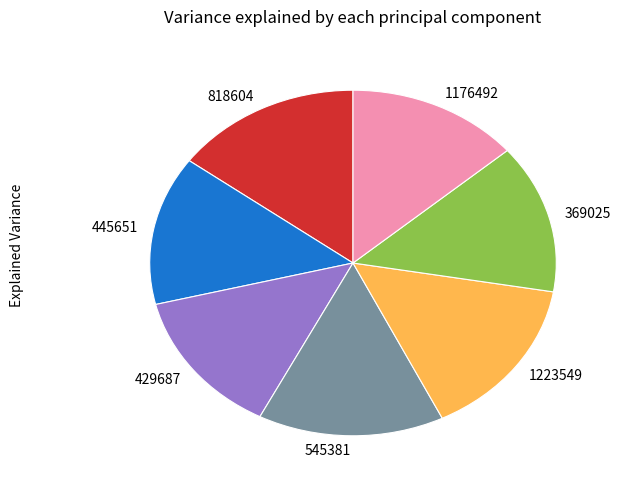

The 445651 slice represents 1% of the pie. True or false?

False